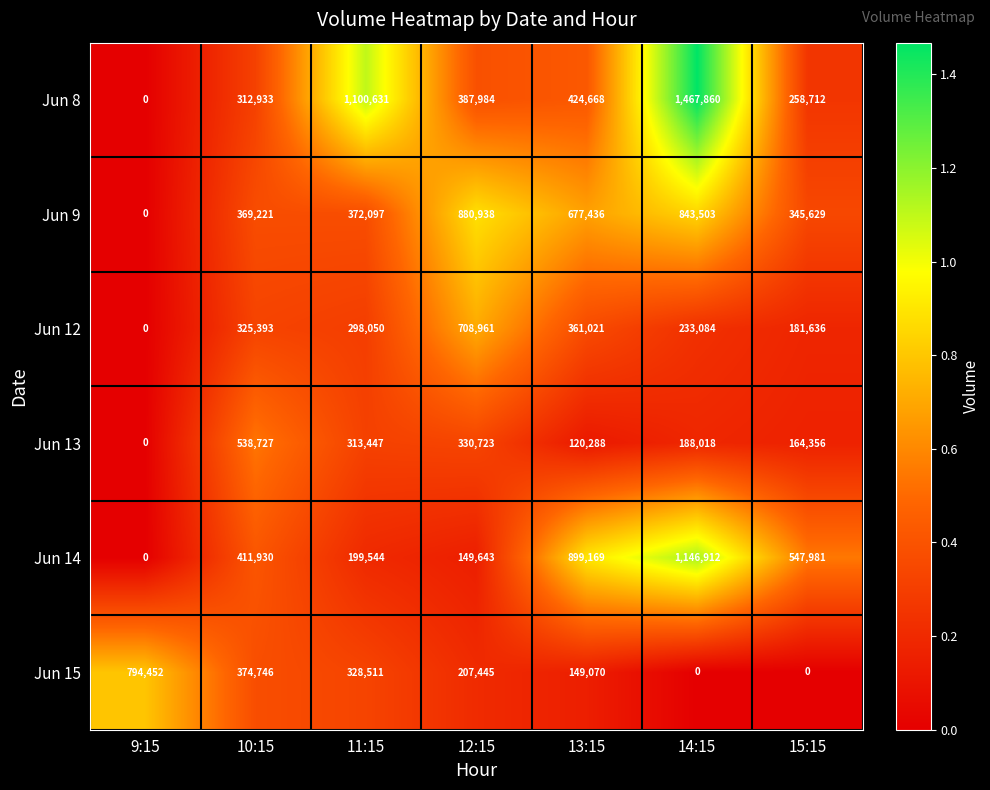

Which series has the largest range (max minus min)?

Jun 8